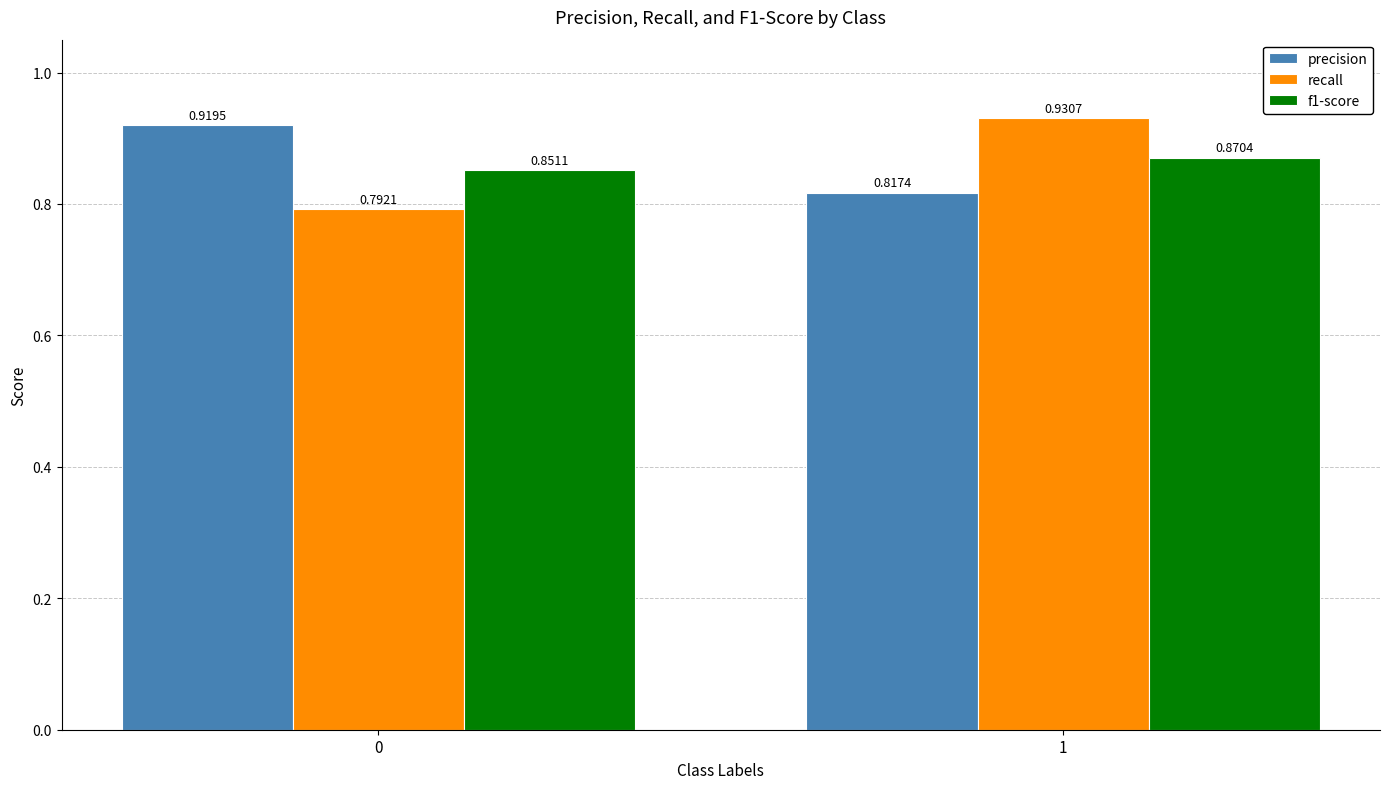

Which series has the largest total across all categories?

precision